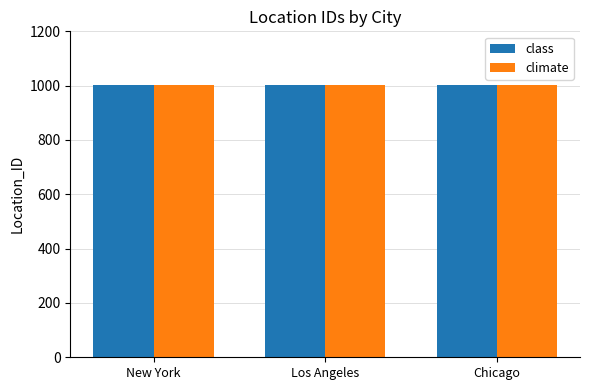

What is the total value across all series at New York?

2002